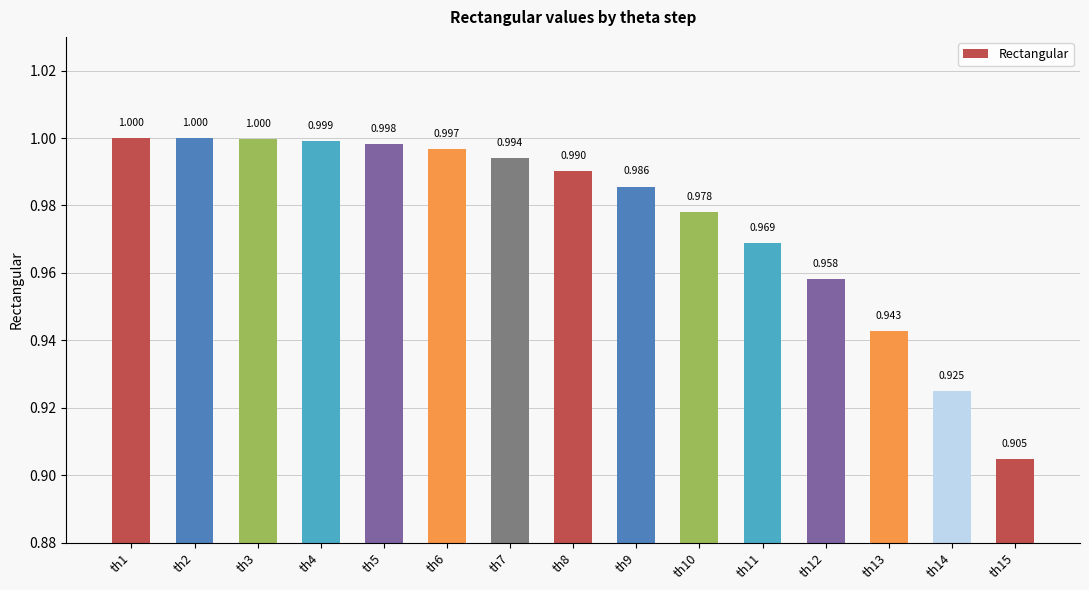

Are the bars horizontal?

No